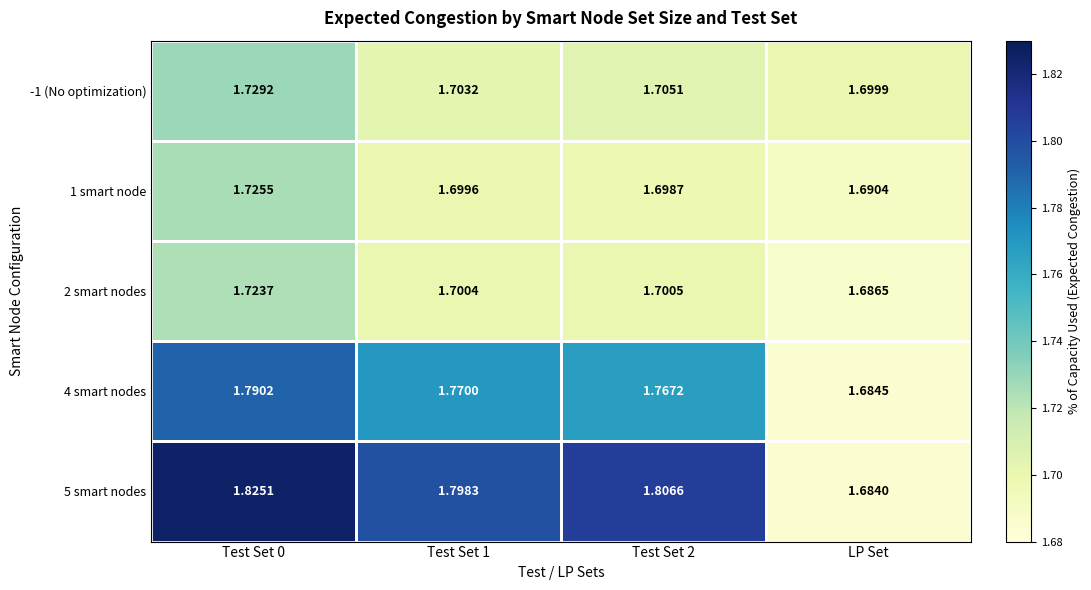

Which category has the lowest value in the 2 smart nodes series?

LP Set